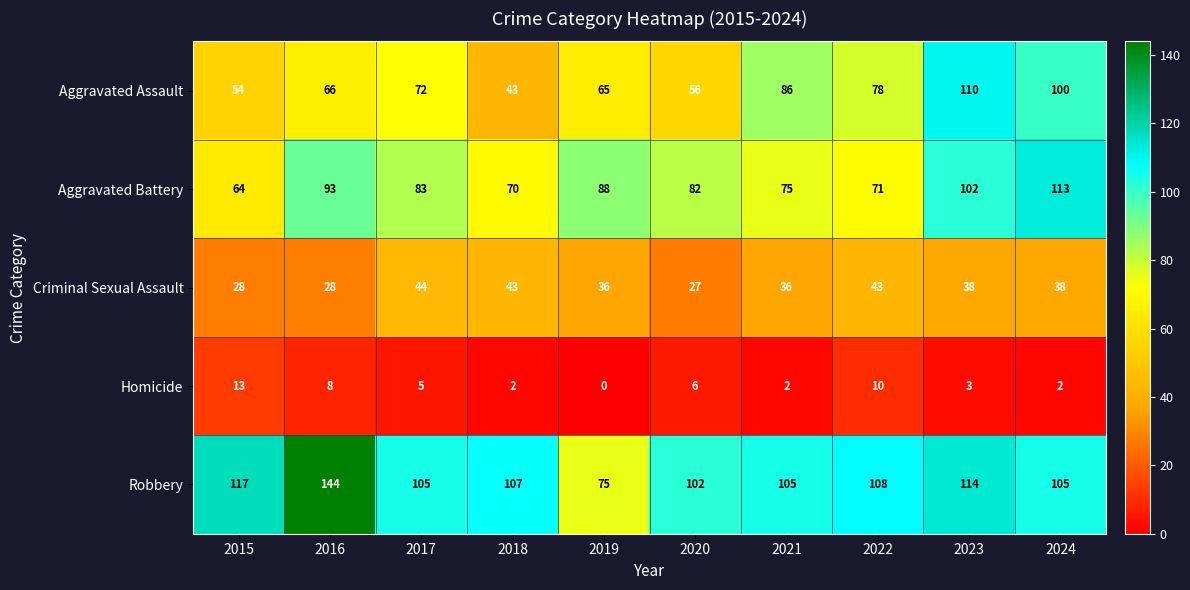

Rank the series by their maximum value, from lowest to highest.

Homicide, Criminal Sexual Assault, Aggravated Assault, Aggravated Battery, Robbery